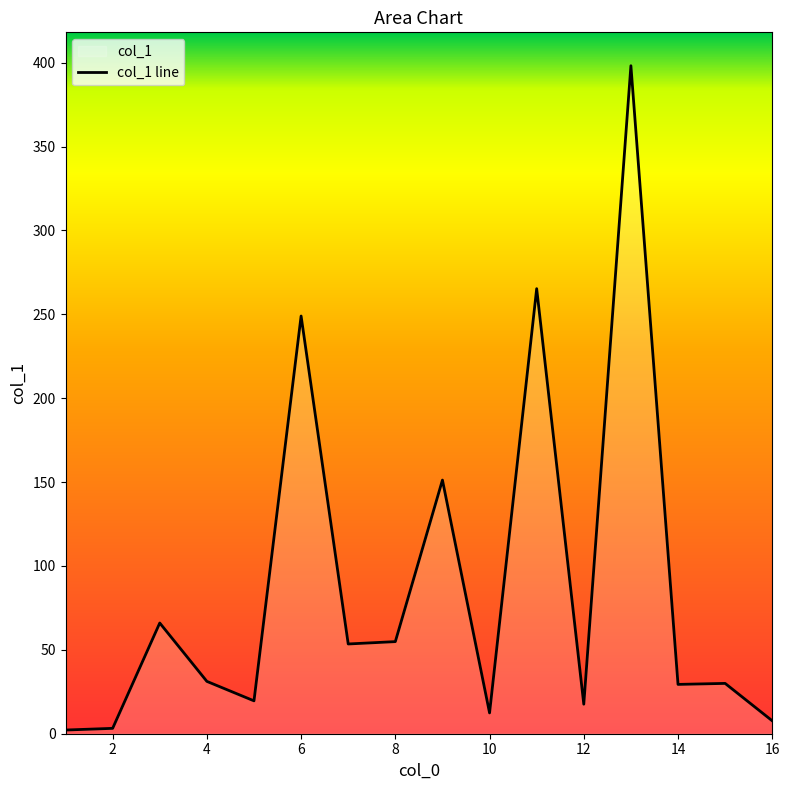

How many data points are above 31?

8